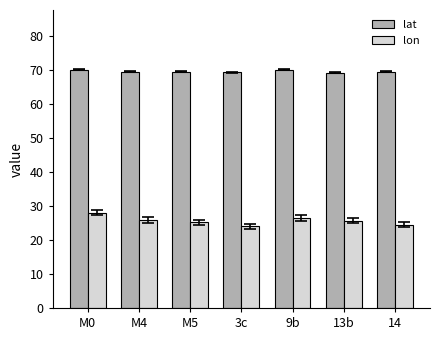

How many groups of bars are there?

7